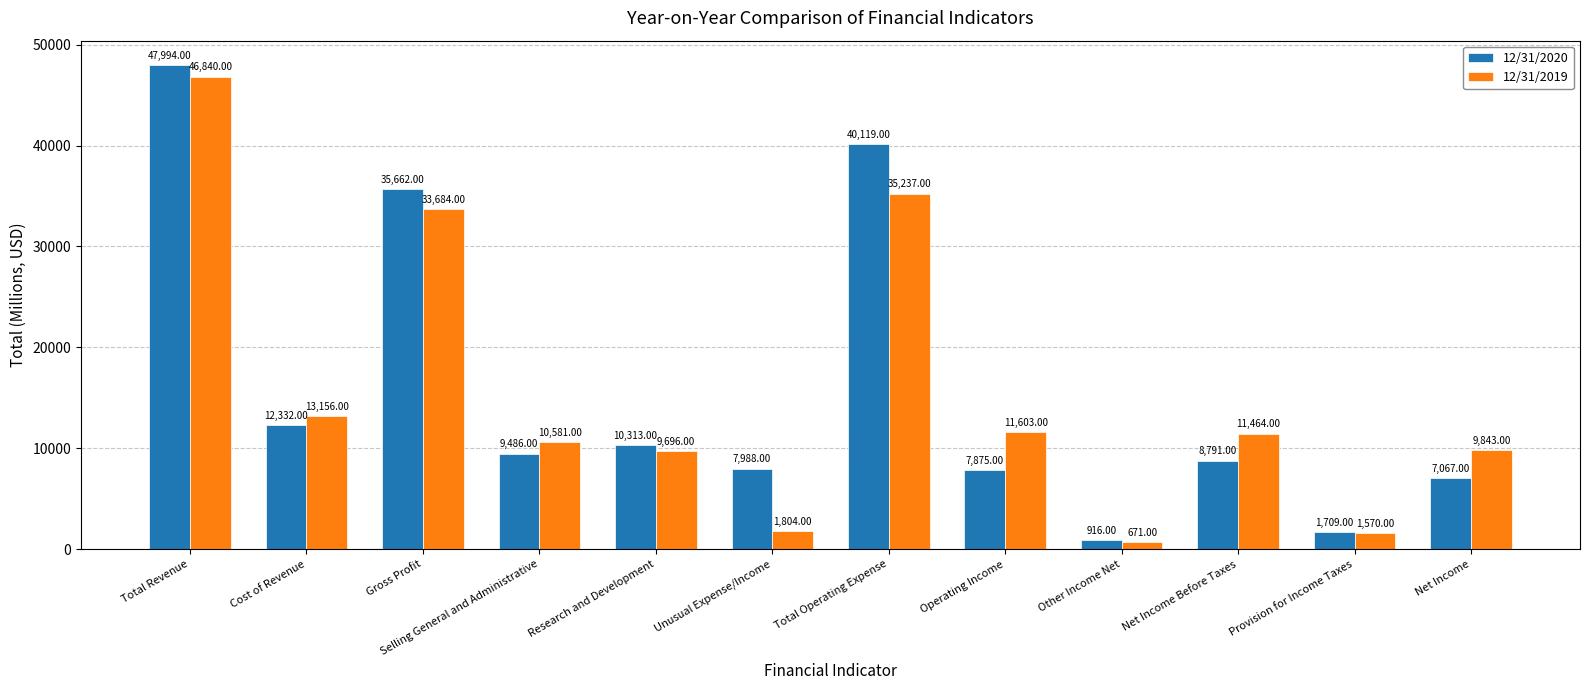

At which category is the sum across all series the highest?

Total Revenue